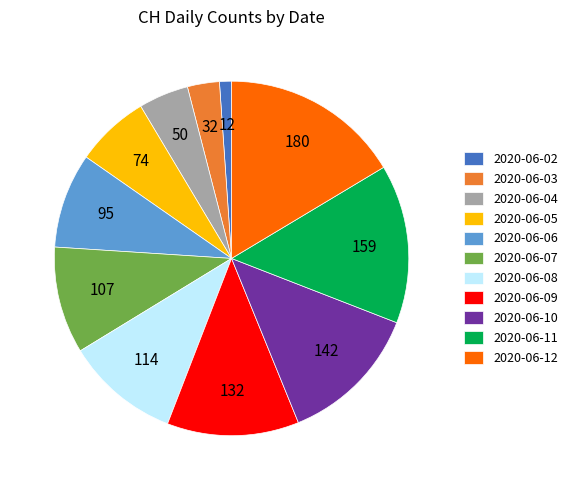

Is there any slice that represents more than half of the pie?

No